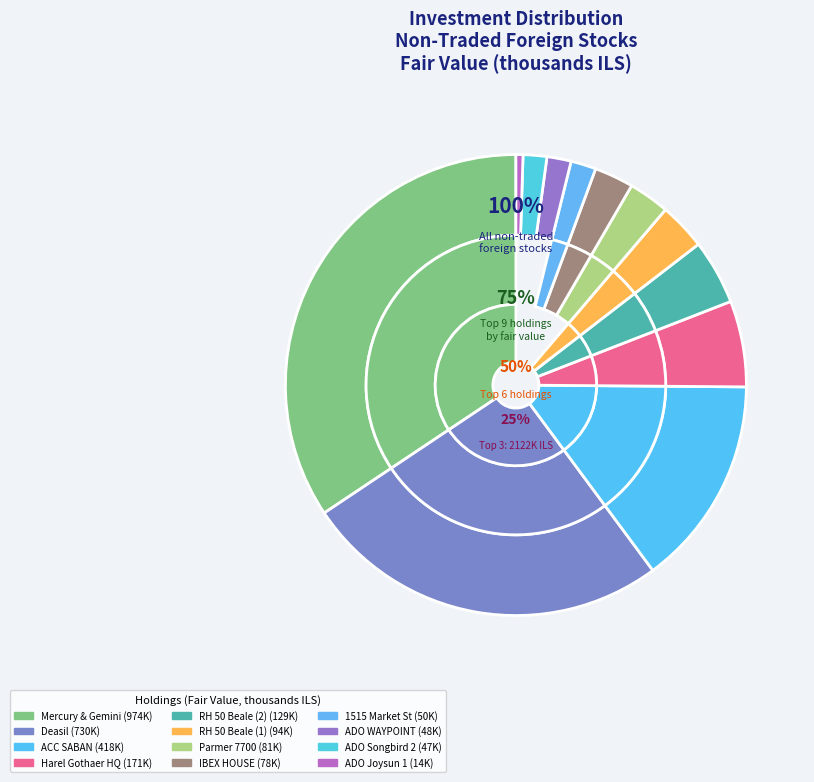

Is there any slice that represents more than half of the pie?

No